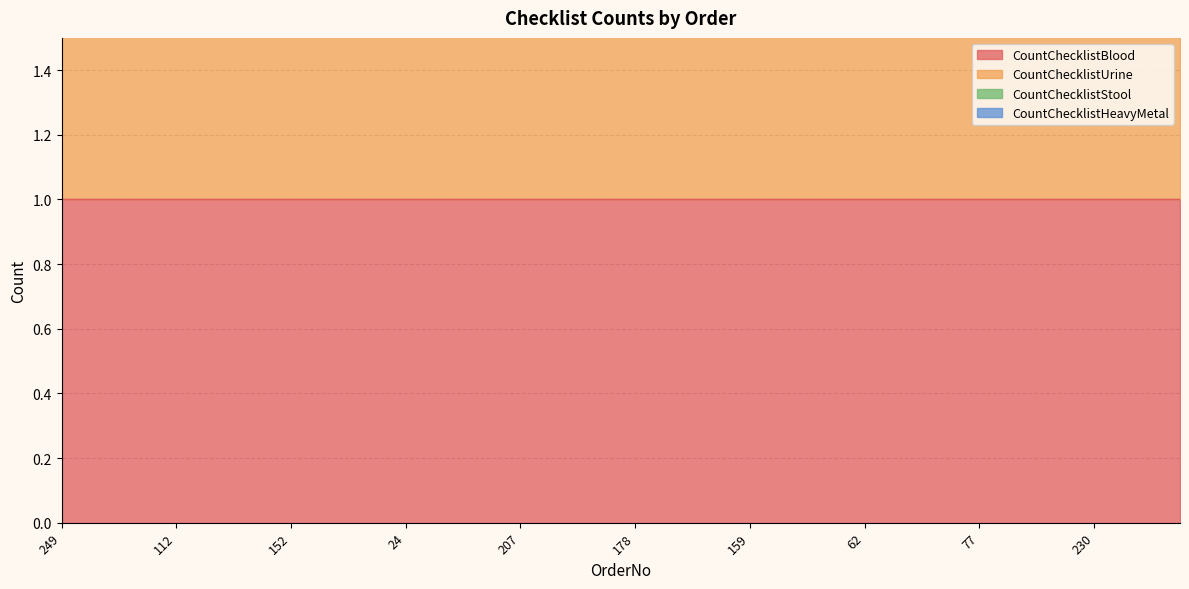

Which label corresponds to the smallest value in the chart?

249